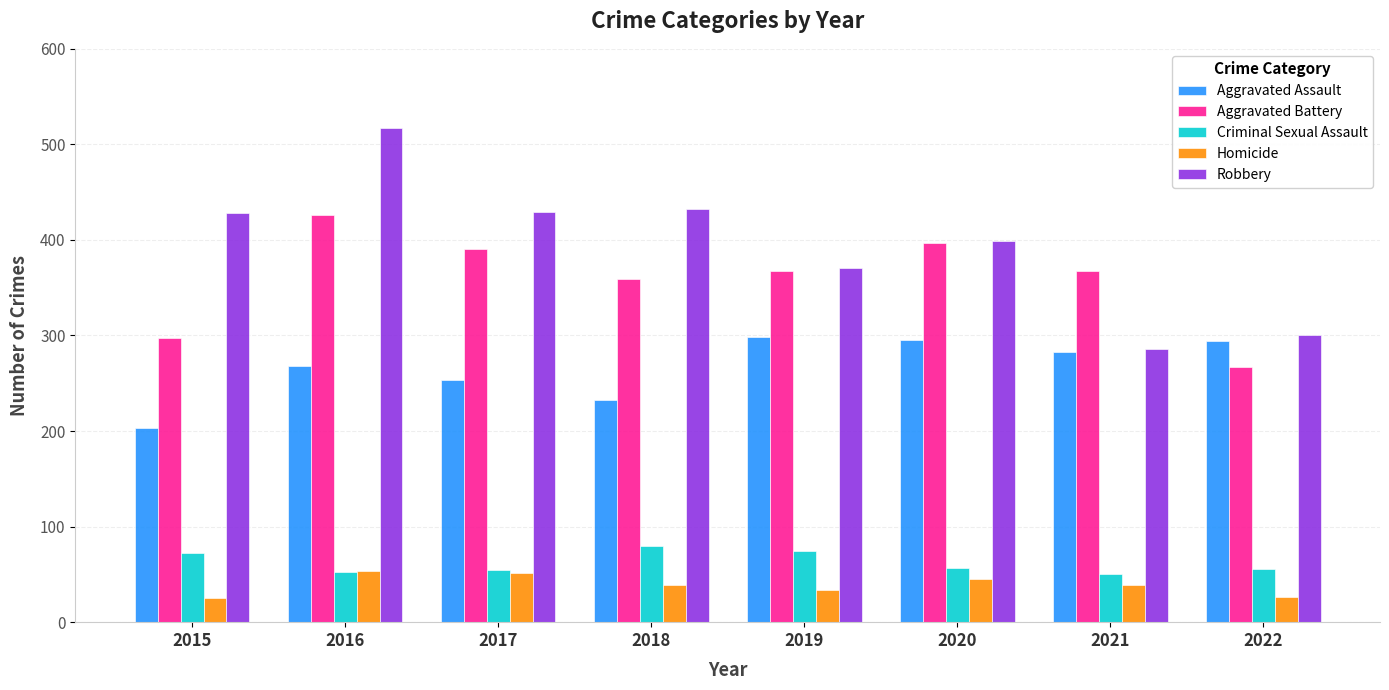

The value of Robbery at 2015 is 119. True or false?

False